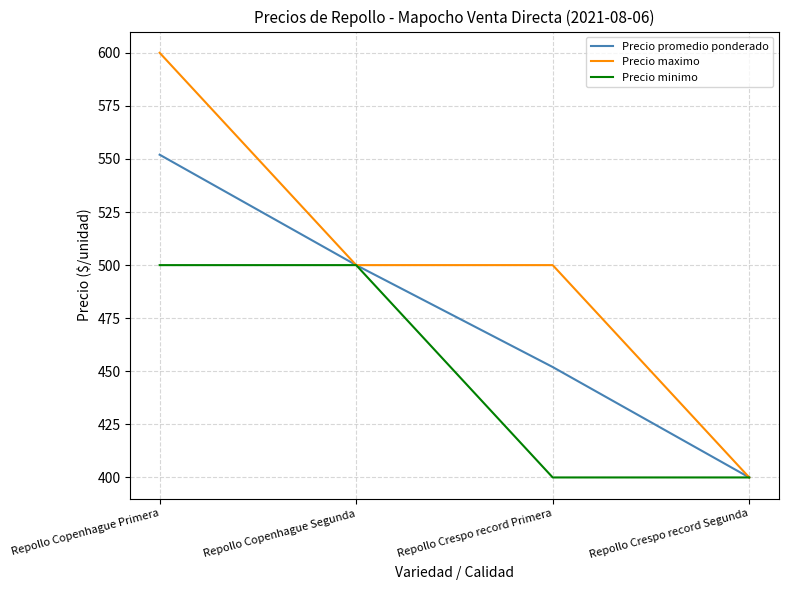

At which label does Precio promedio ponderado first exceed 500?

Repollo Copenhague Primera